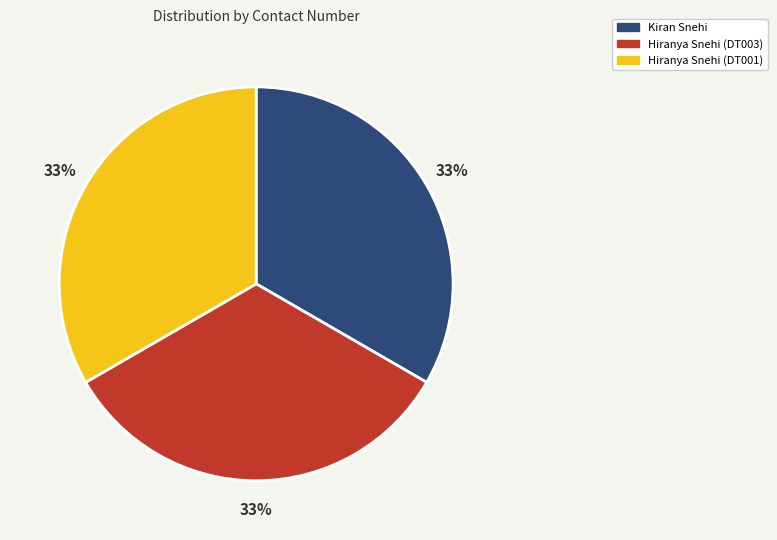

Approximately how many times larger is the value at Kiran Snehi compared to Hiranya Snehi (DT003)?

1.0